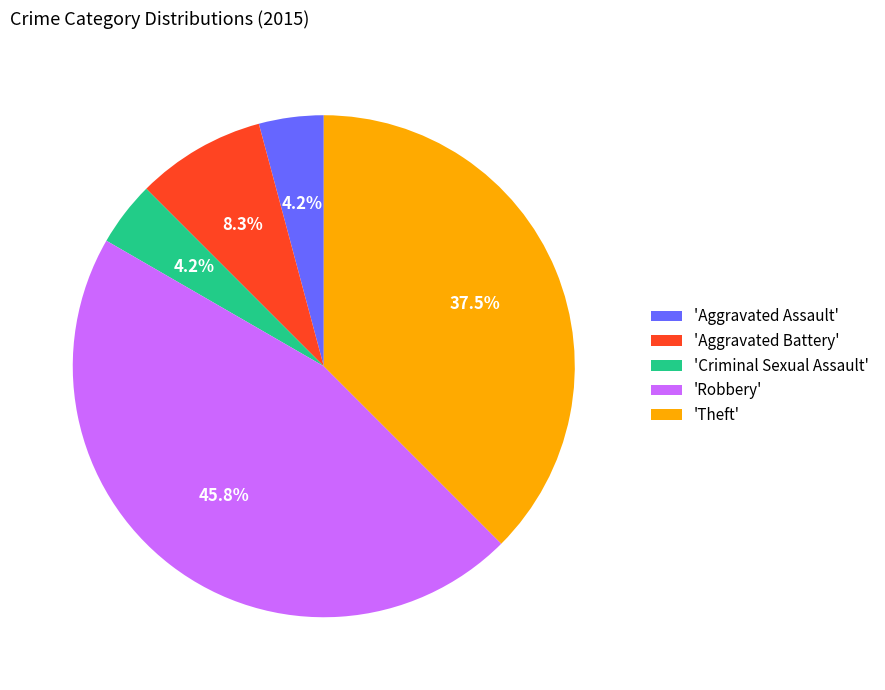

What is the largest slice in the pie chart?

'Robbery'